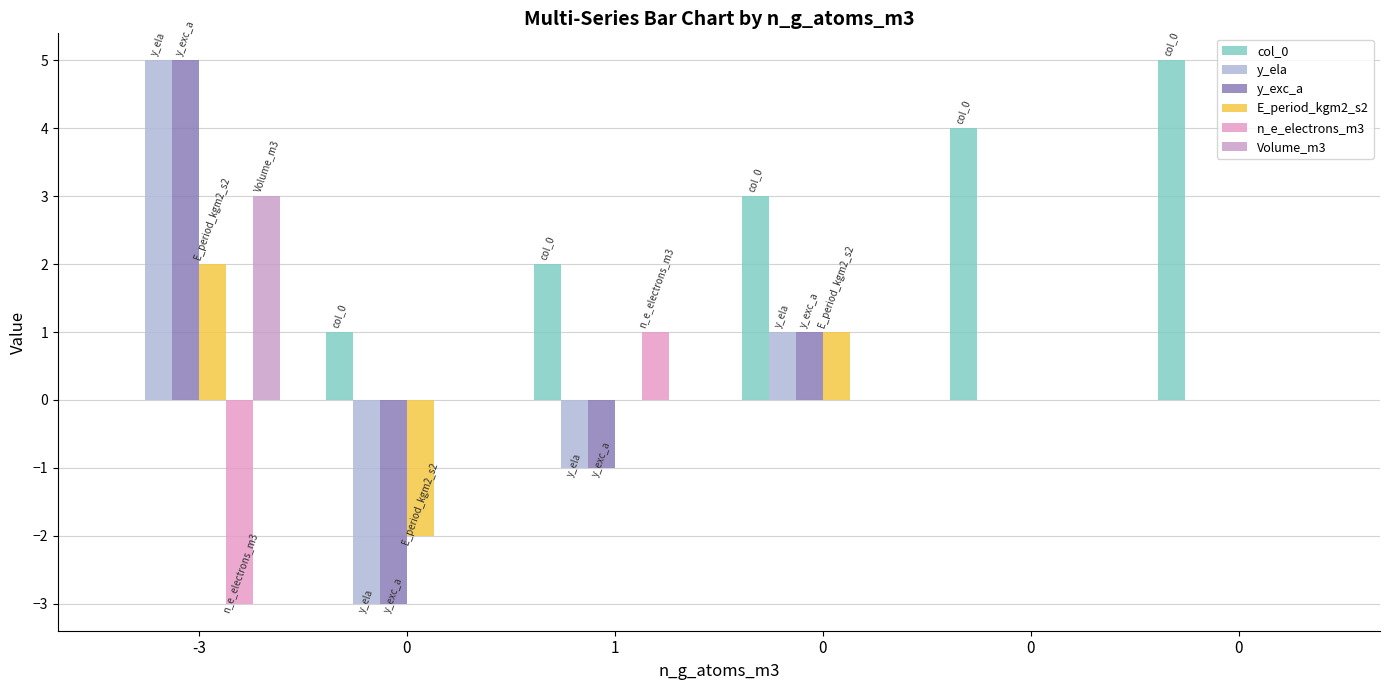

How many data points does each series have?

6